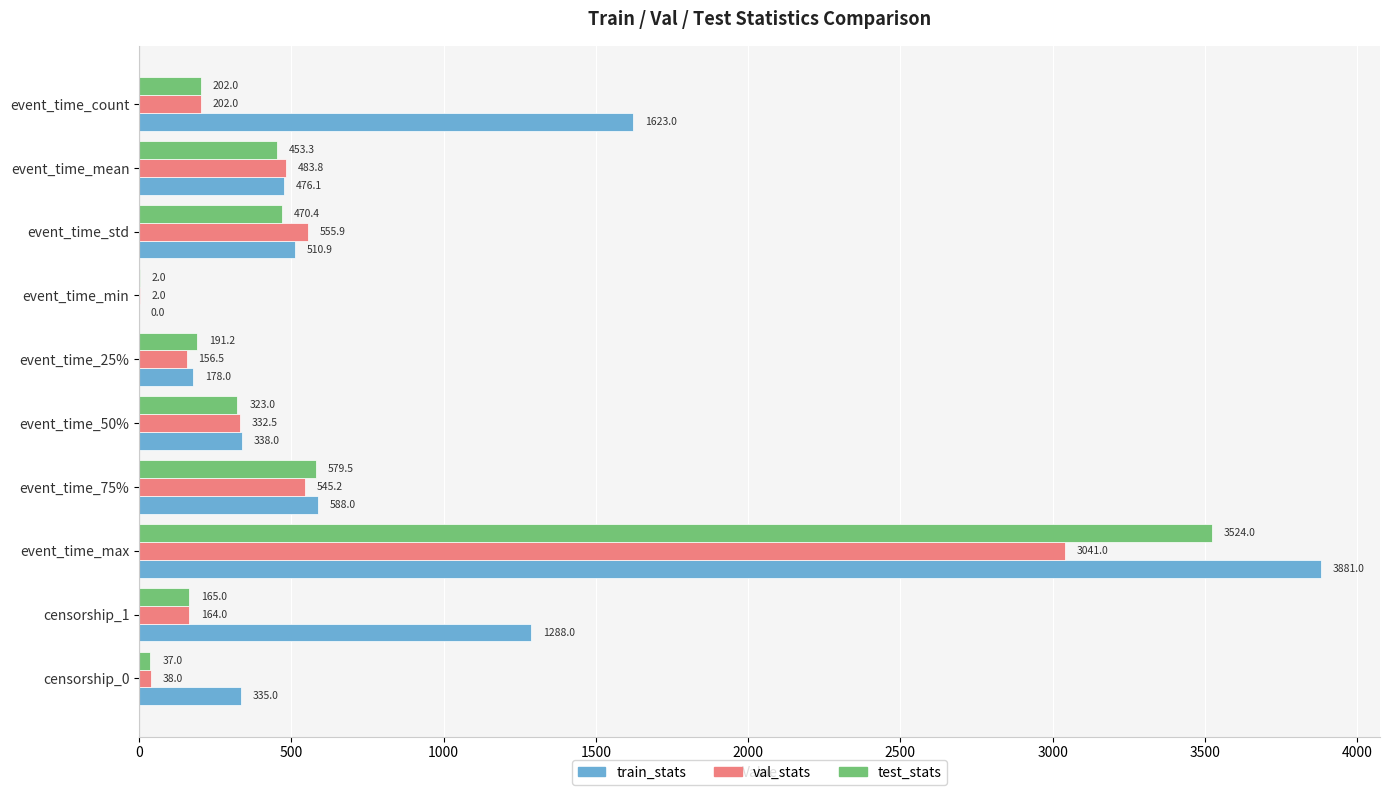

Which series has the largest total across all categories?

train_stats